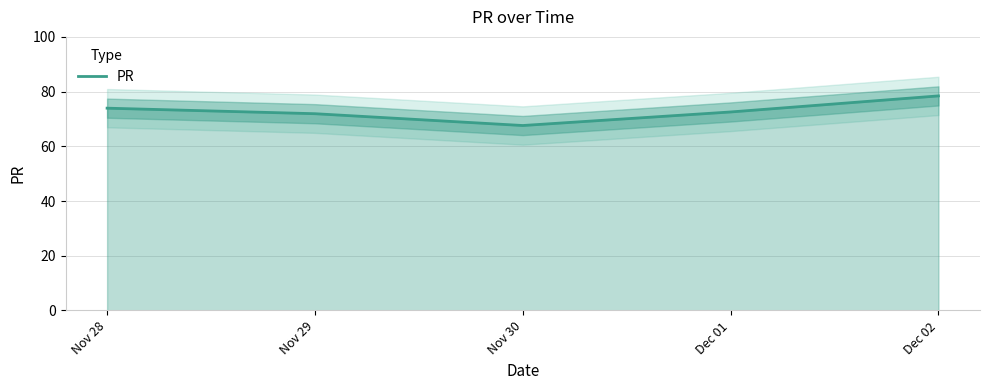

Approximately how many times larger is the value at Dec 01 compared to Nov 30?

1.1